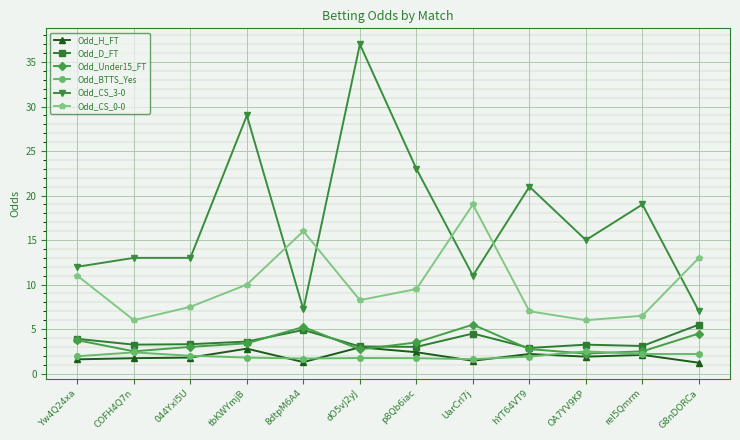

What value does the Odd_H_FT series have at hYT64VT9?

2.2